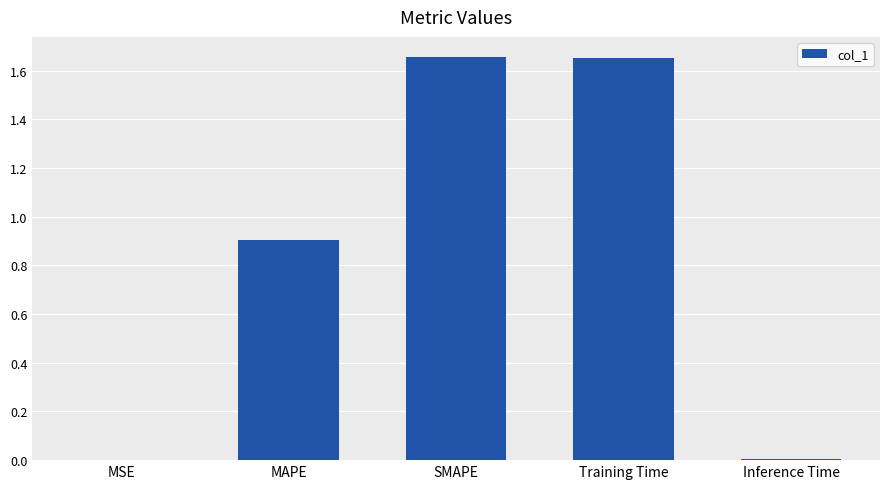

The chart shows a value of 0.2 at MAPE. True or false?

False